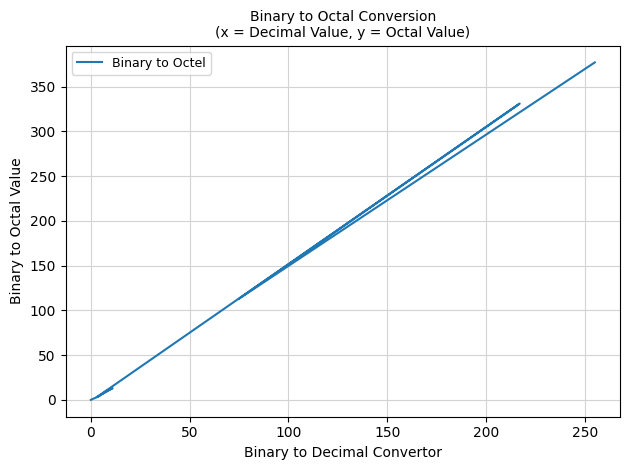

Does the chart display data point markers on the line(s)?

No